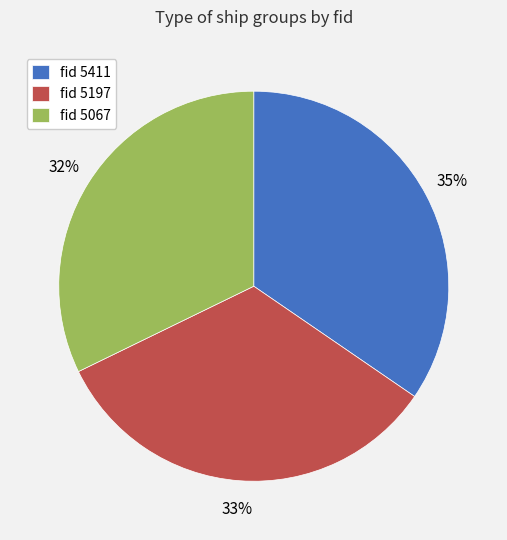

Rank the categories by value from highest to lowest.

fid 5411, fid 5197, fid 5067